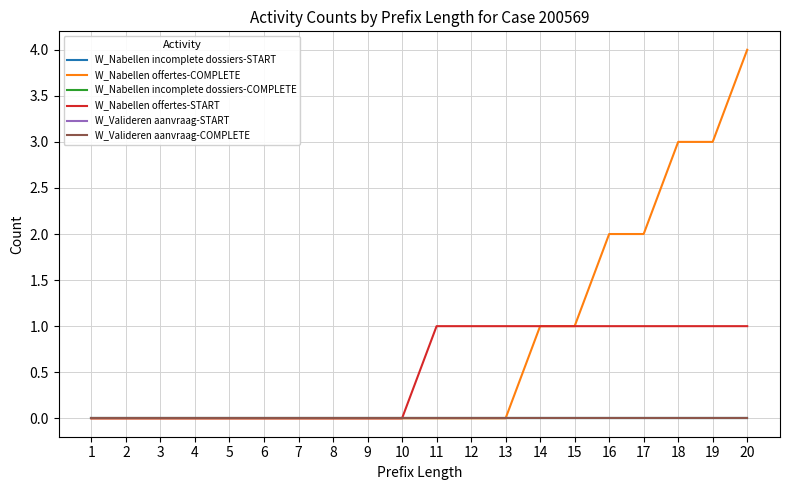

Which series has the largest total across all categories?

W_Nabellen offertes-COMPLETE